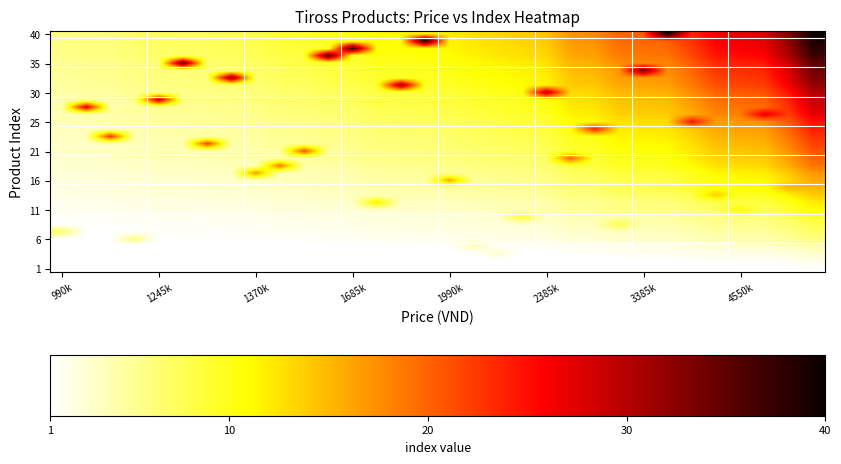

At how many categories does at least one series exceed 33?

7